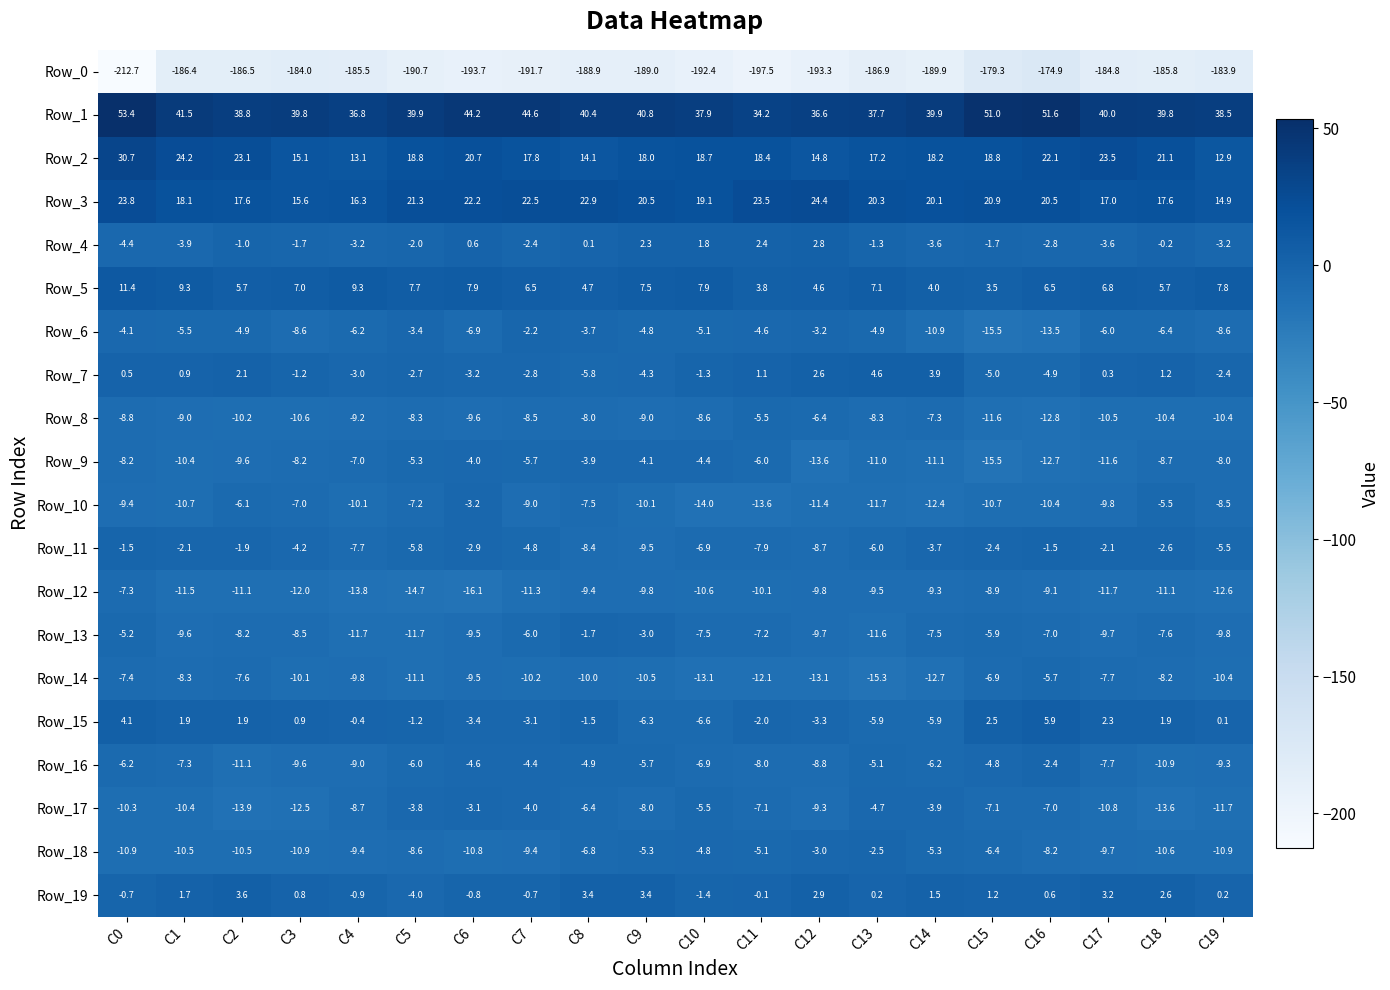

At which label does Row_15 first exceed 0?

C0